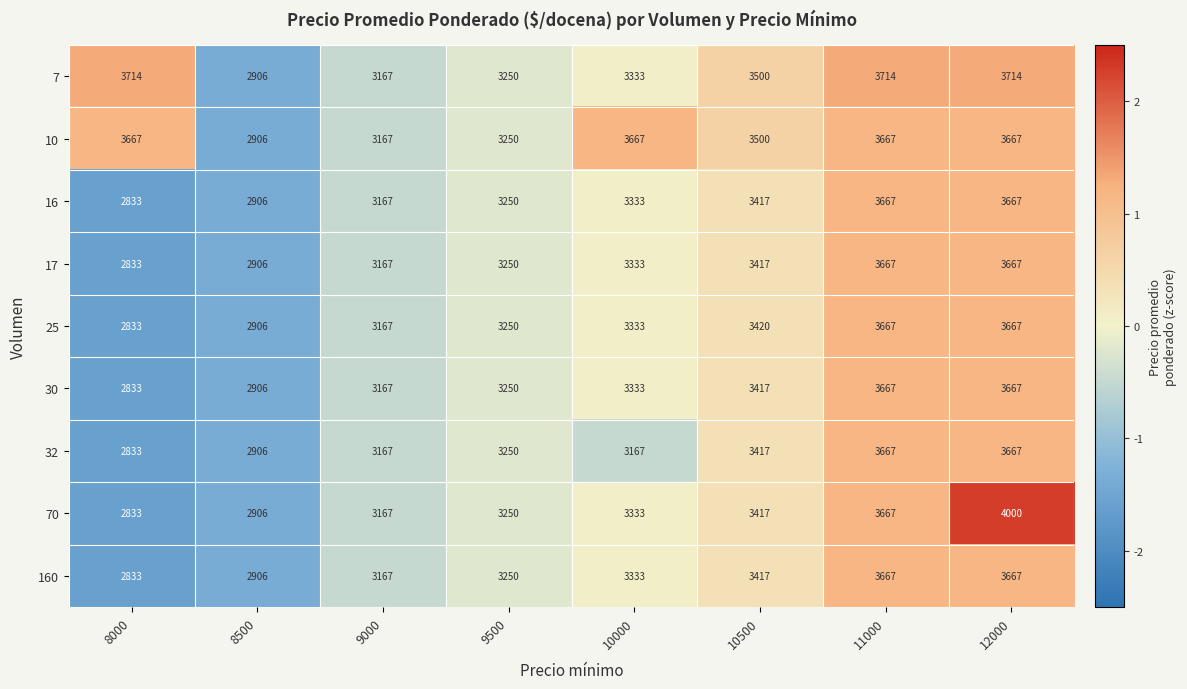

Which series has the largest total across all categories?

10